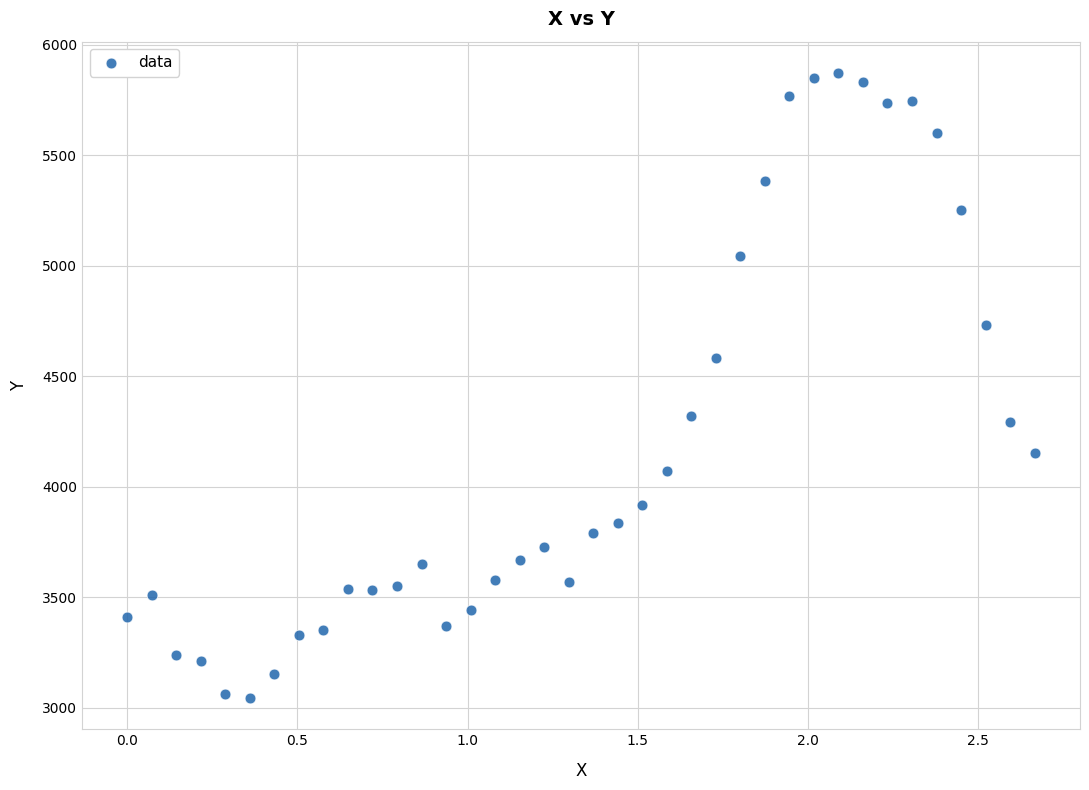

What is the range of Y values (max minus min)?

2829.2